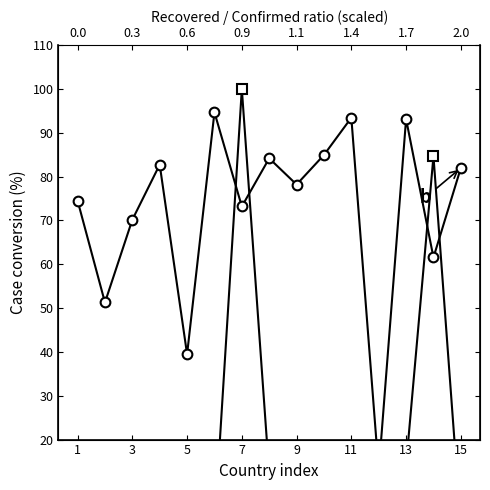

How many interior local valleys does the Recovered % series have?

6